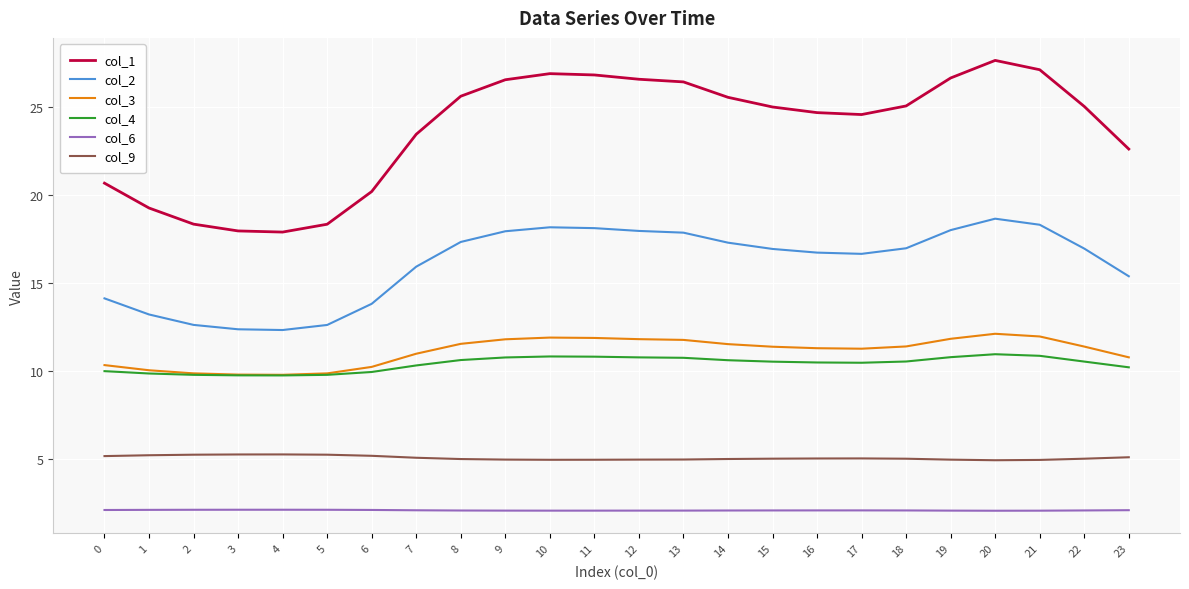

At which label does col_1 first exceed 25?

8